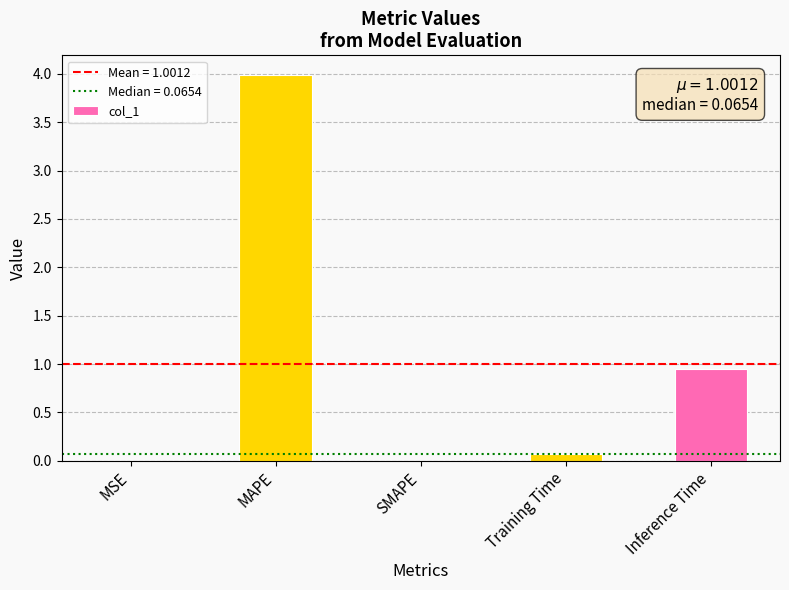

At which label is the value closest to 1?

Inference Time